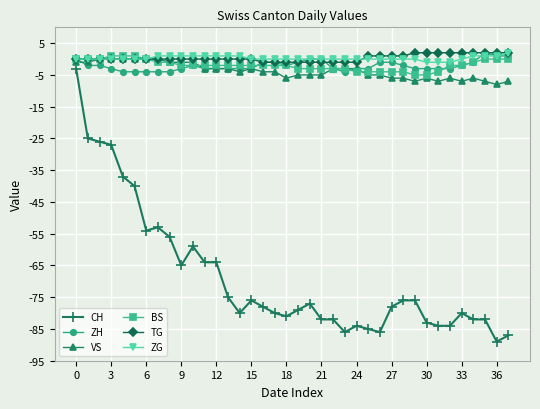

What is the difference between the second highest and second lowest values in the ZH series?

5